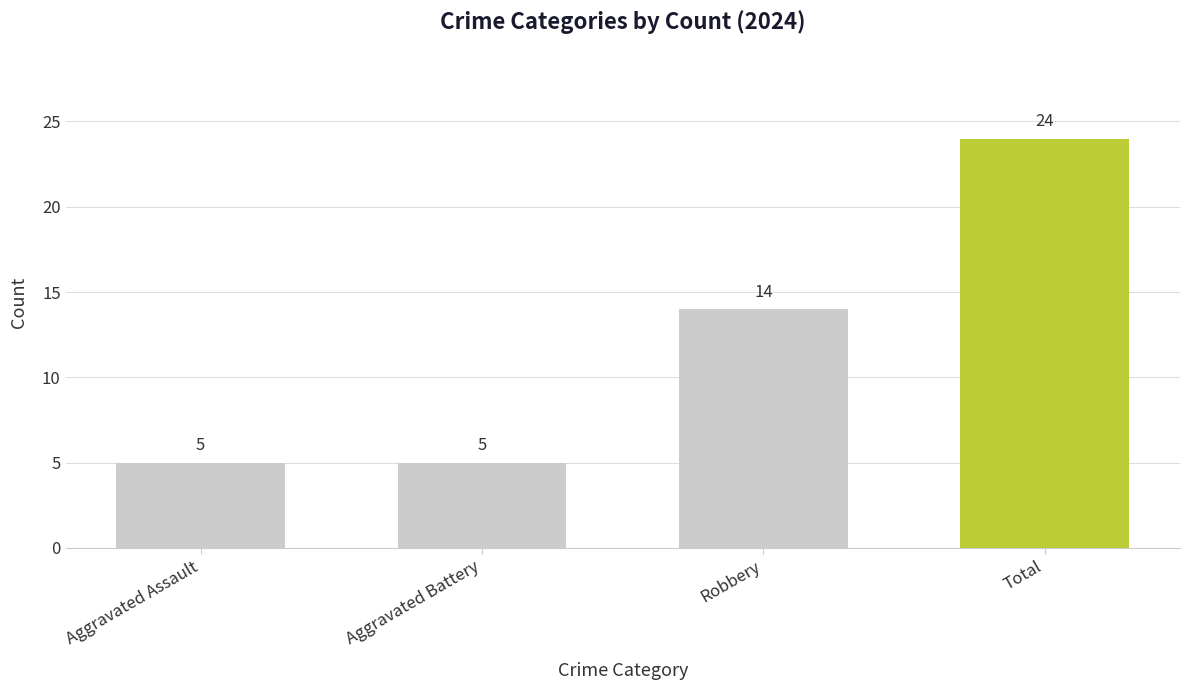

Between Robbery and Total, which is larger?

Total